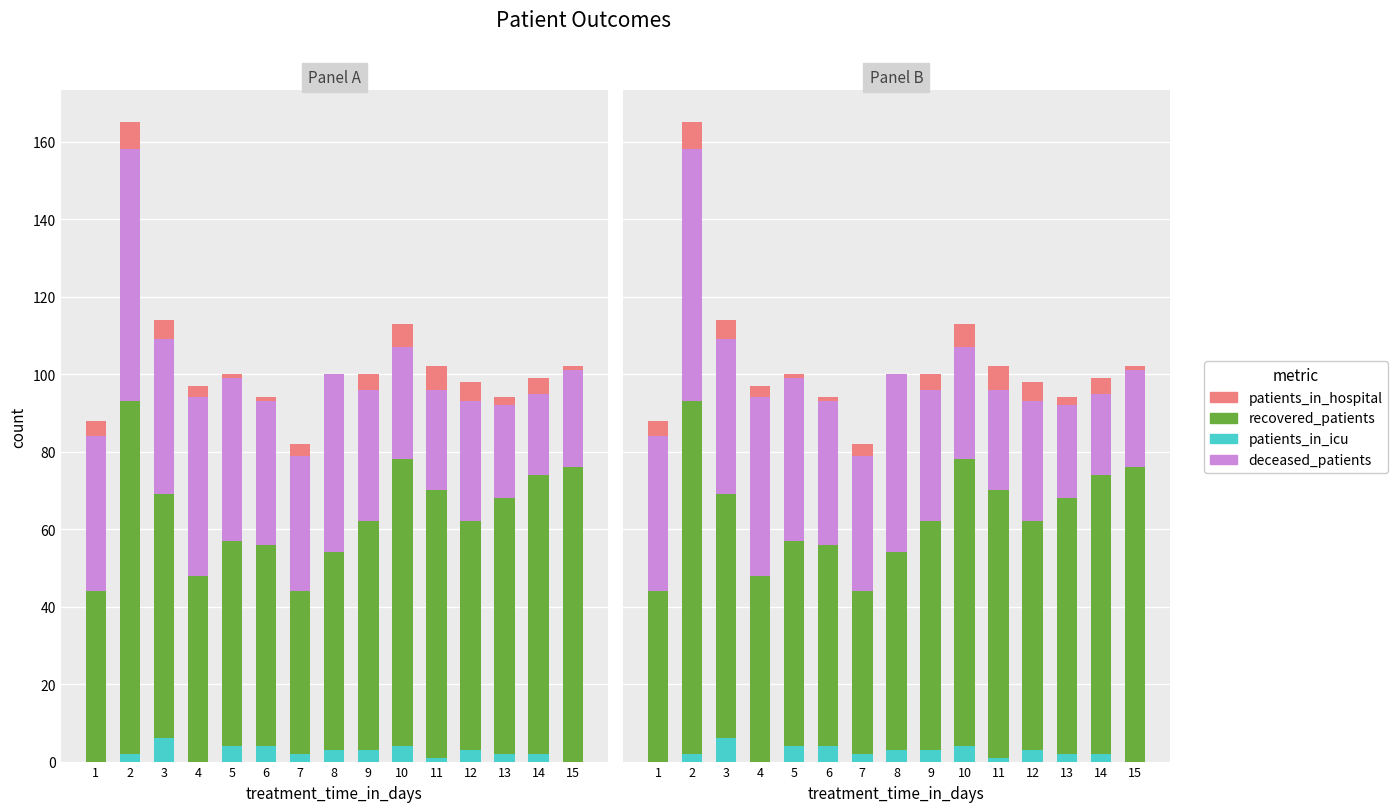

Count the patients_in_hospital values in the range 1 to 5.

11